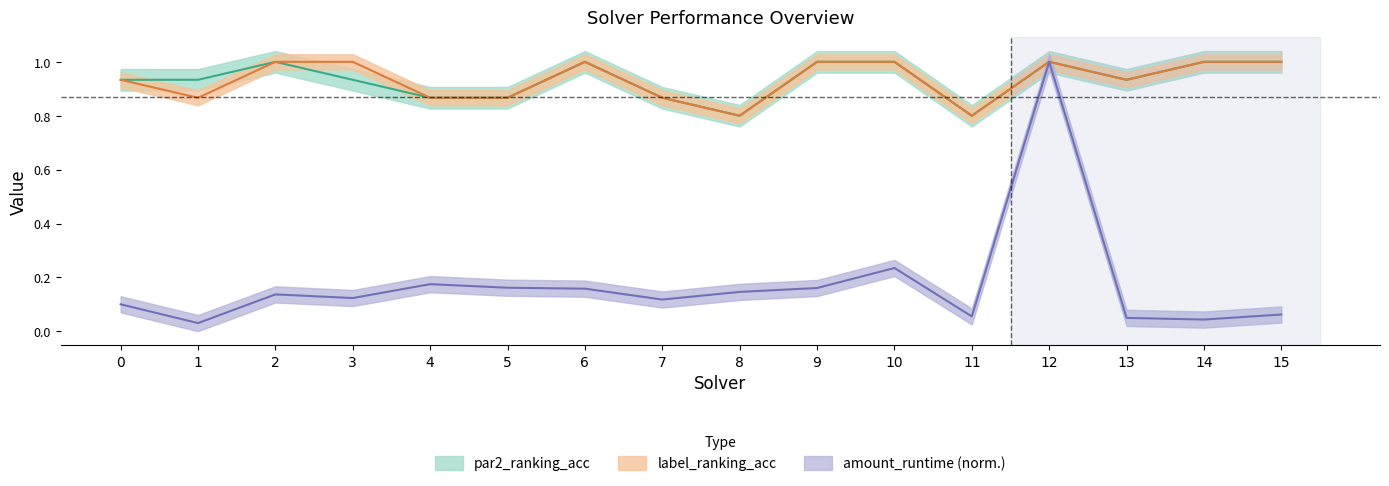

Where is par2_ranking_acc nearest to the value 0?

8